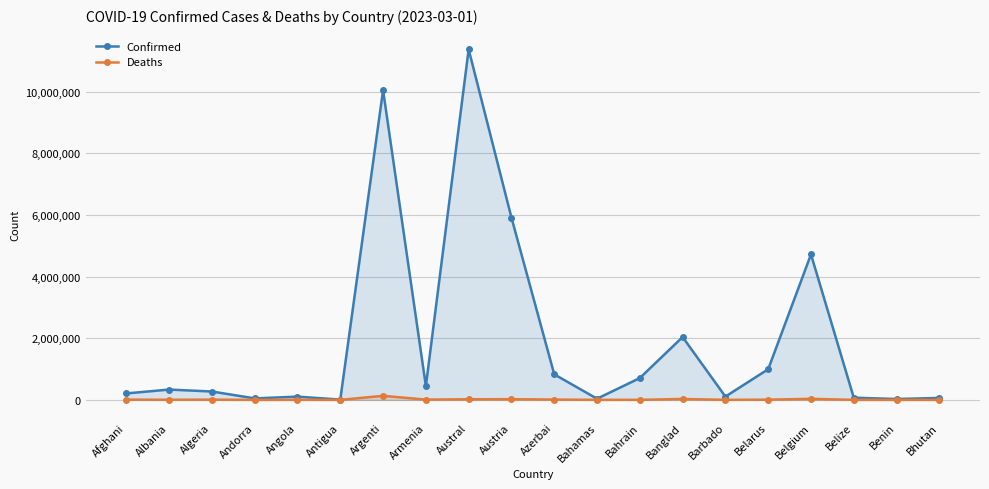

True or false: Confirmed and Deaths cross at least once.

False